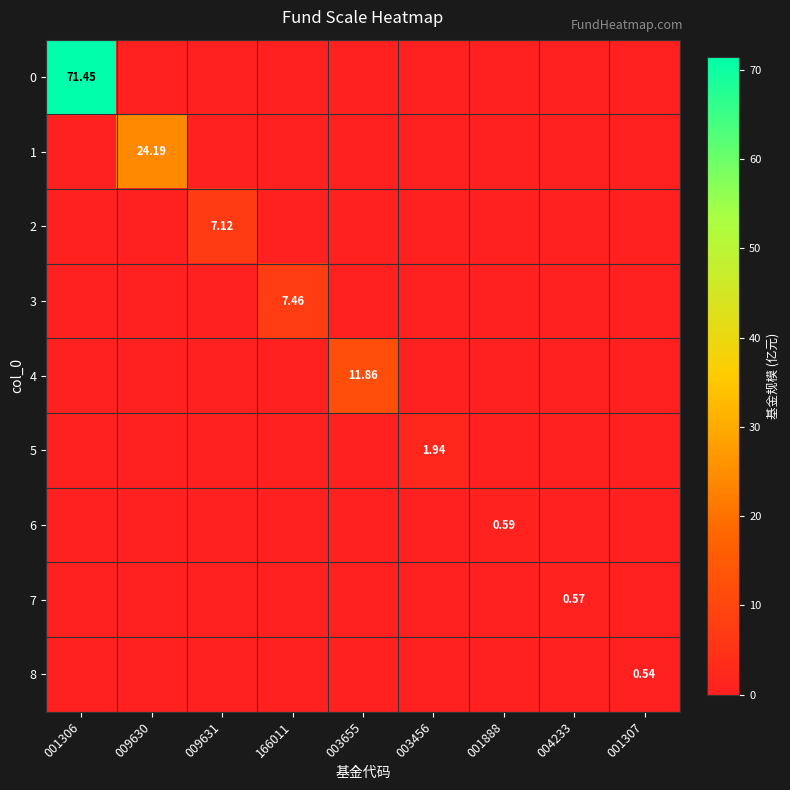

What is the maximum value shown in the chart?

71.5